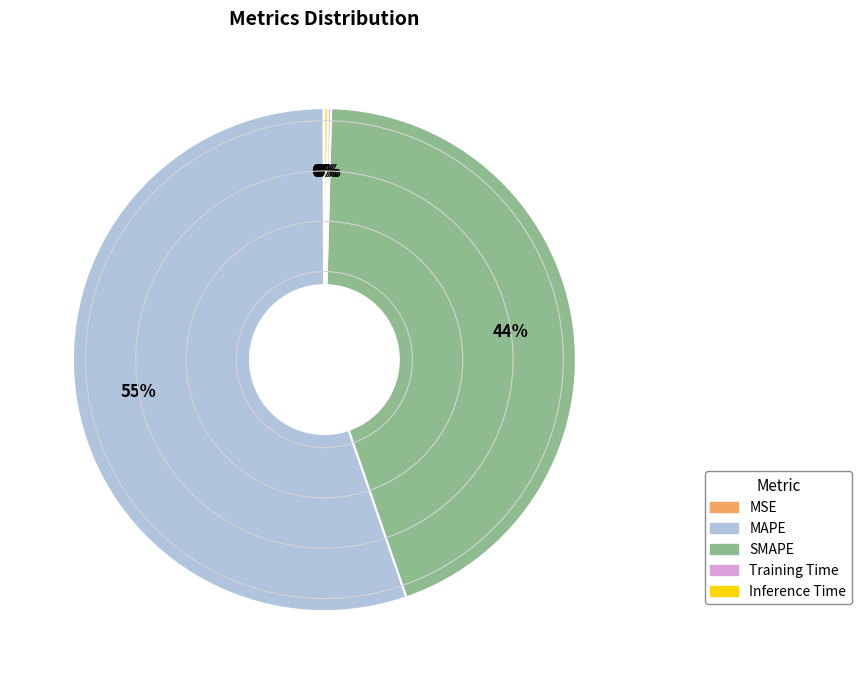

Is there any slice that represents more than half of the pie?

Yes